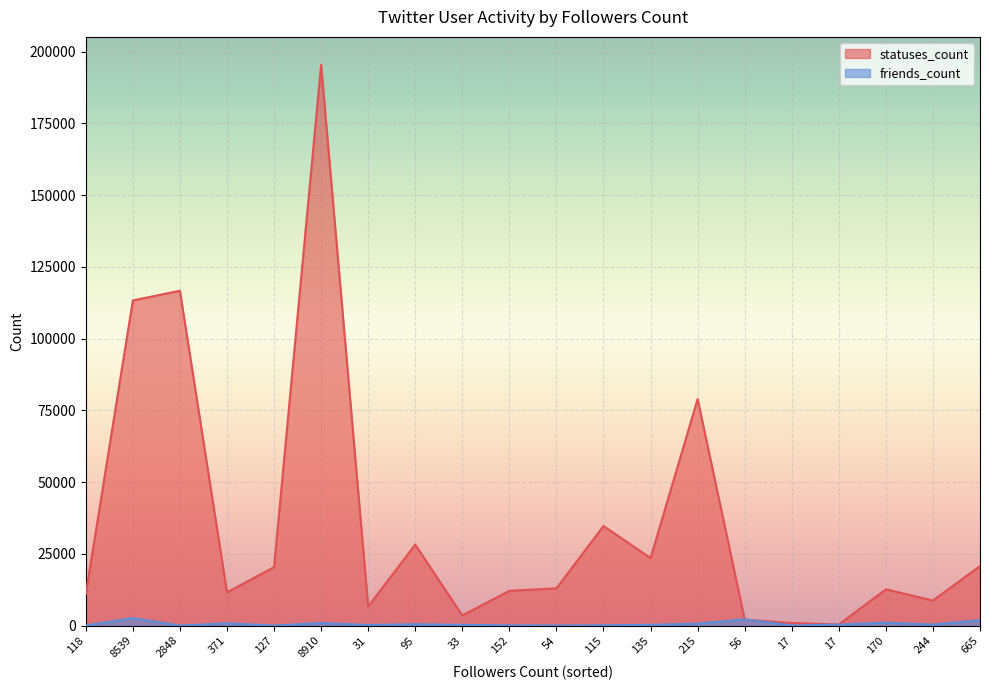

How many values in the statuses_count series are below 12979?

10